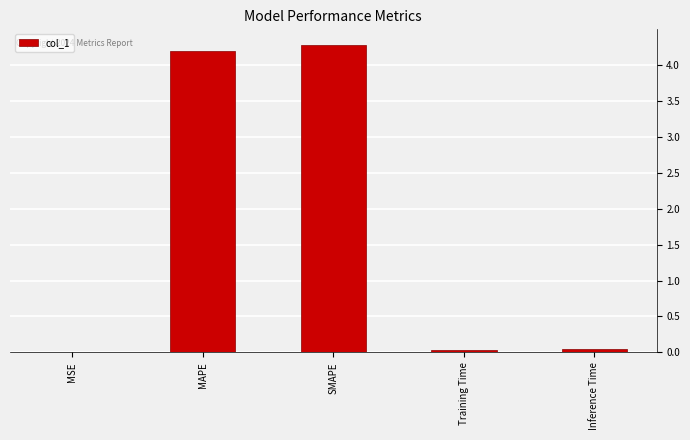

What is the change in value from MAPE to SMAPE?

+0.1